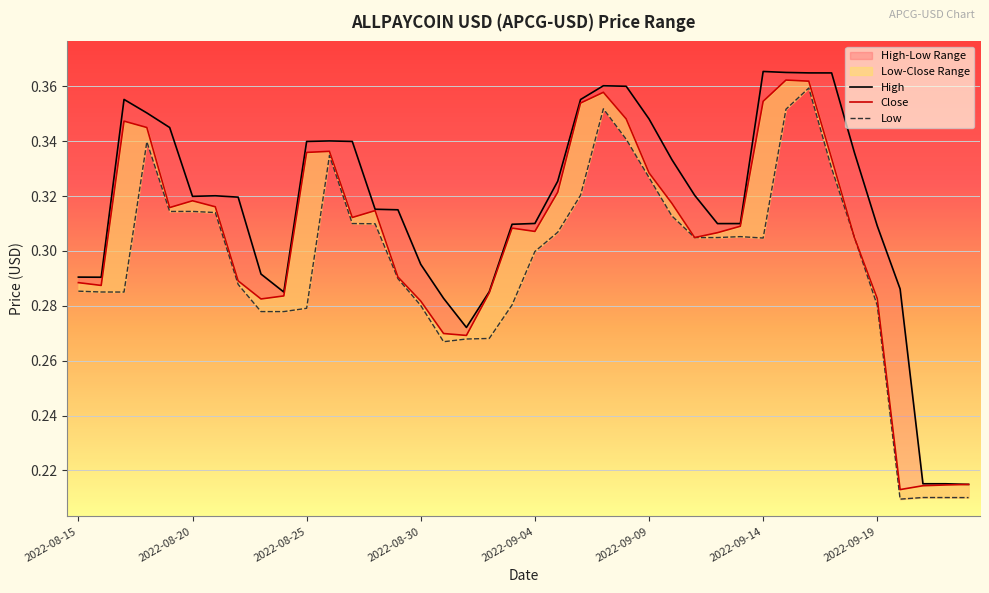

How many High values are between 0 and 1?

40